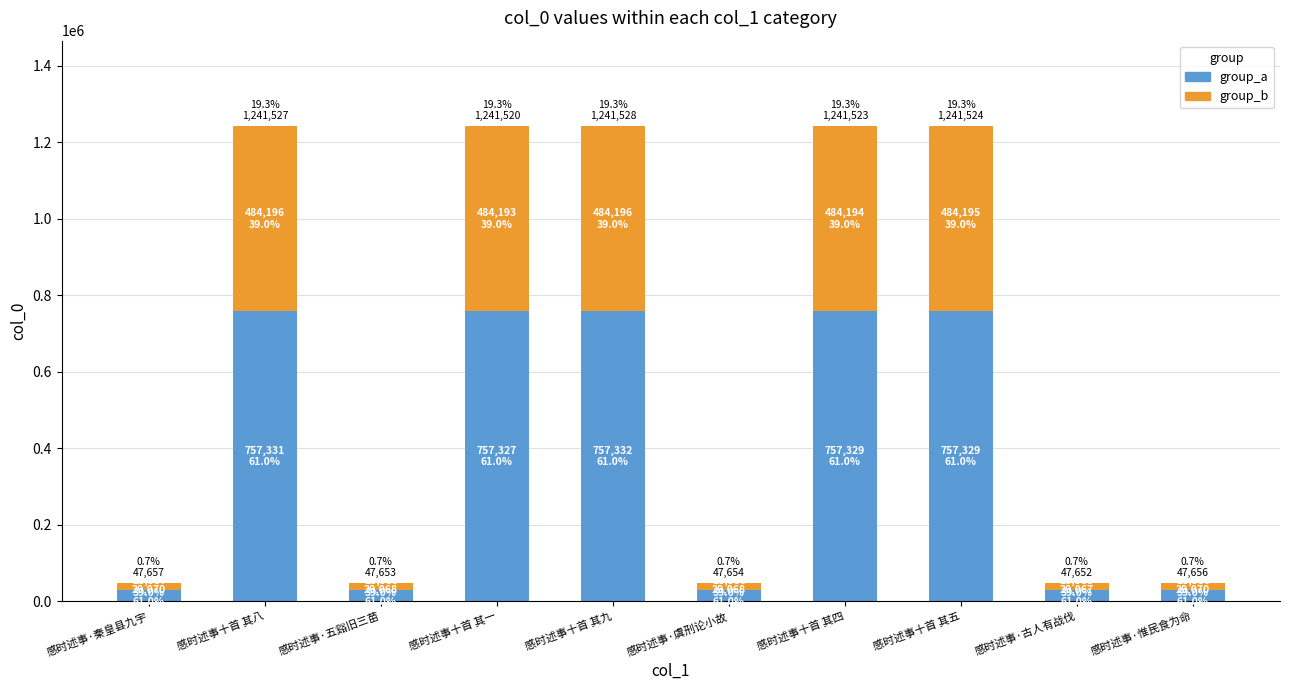

What is the total value across all series at 感时述事十首 其八?

1241527